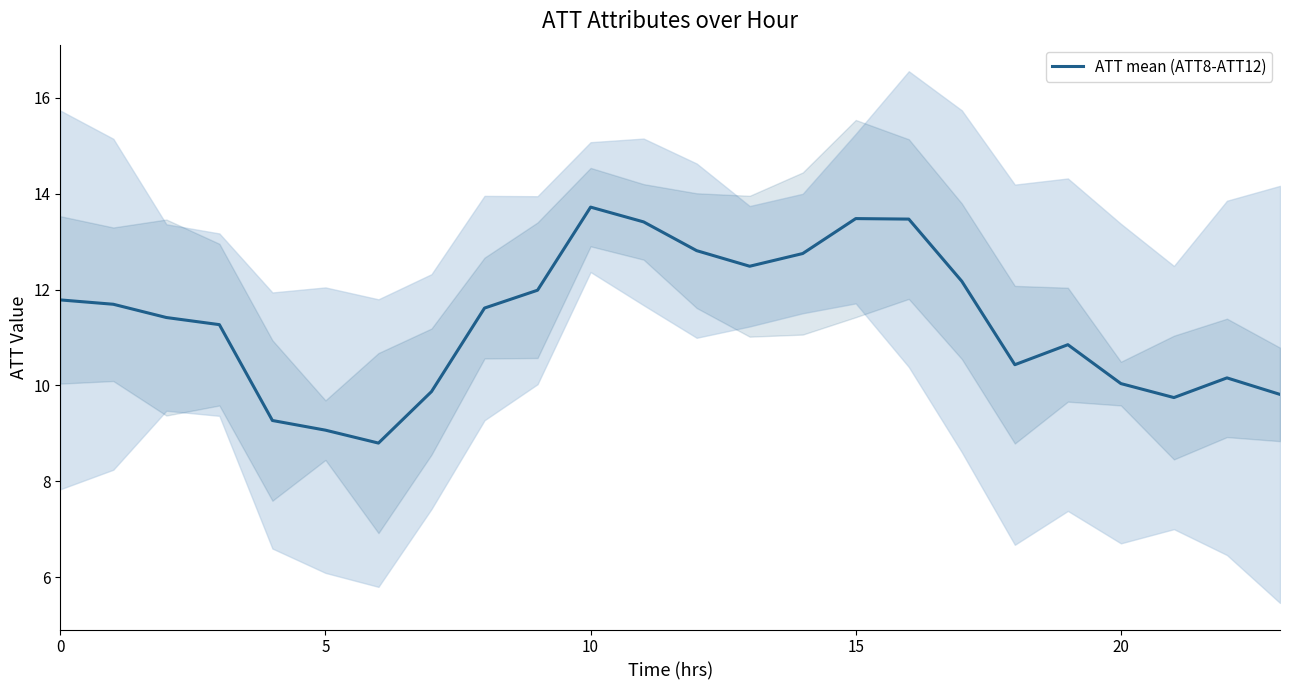

What is the highest value of the ATT mean (ATT8-ATT12) series?

13.7